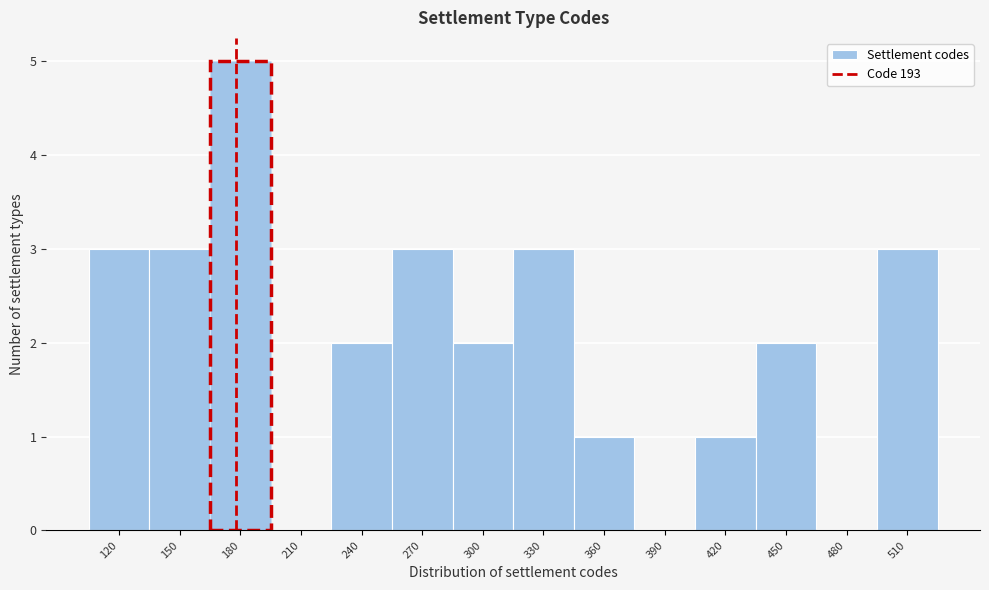

Reading left to right, transcribe all the data shown in this chart.

120=3	150=3	180=5	210=0	240=2	270=3	300=2	330=3	360=1	390=0	420=1	450=2	480=0	510=3